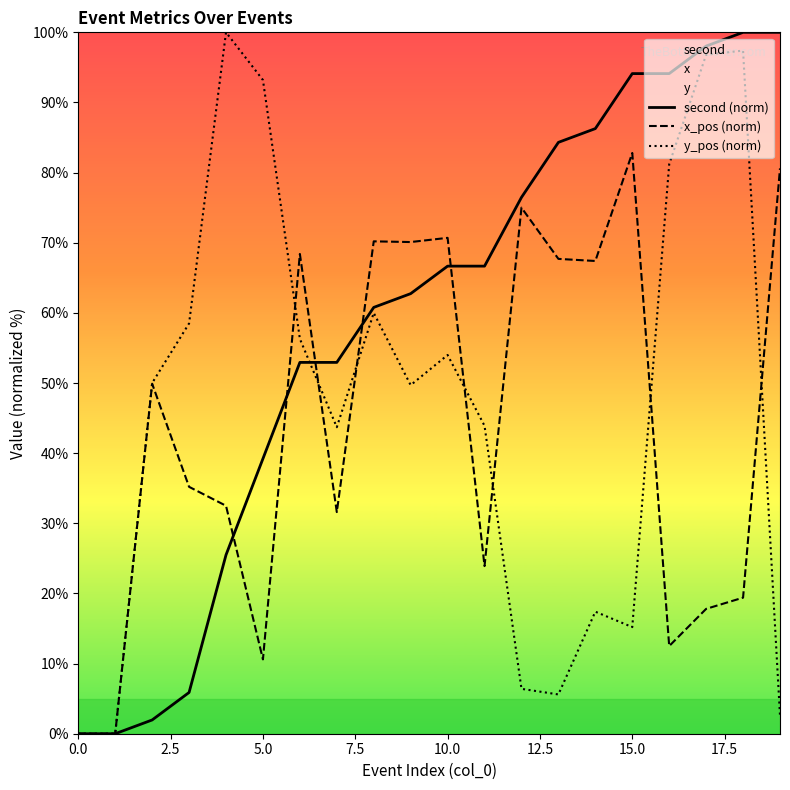

The value of x_pos (norm) at 0.0 is 0.0. True or false?

True